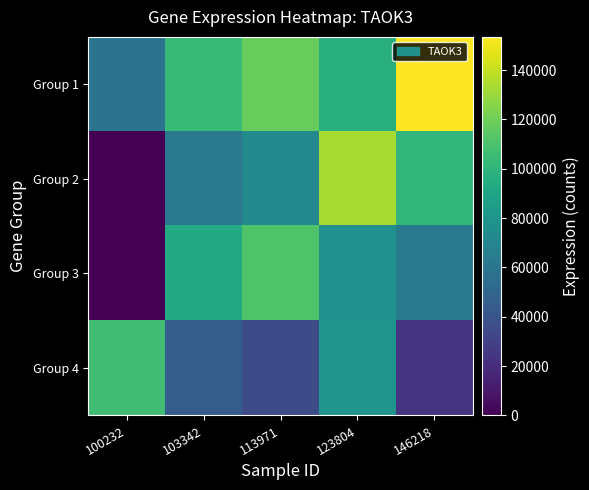

Reading left to right, what are all the values shown in this chart?

Group 1: 100232=58176	103342=103545	113971=117503	123804=96906	146218=153462
Group 2: 100232=0	103342=61383	113971=72071	123804=133622	146218=100869
Group 3: 100232=0	103342=93634	113971=111259	123804=77827	146218=61894
Group 4: 100232=106600	103342=45119	113971=35092	123804=79905	146218=22953